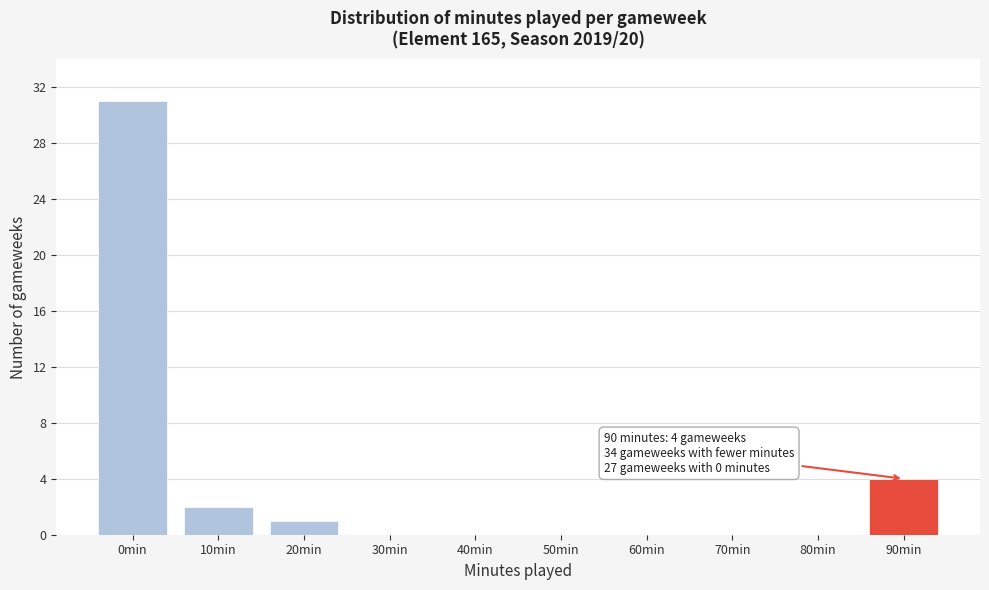

Reading left to right, what are all the values shown in this chart?

0min=31	10min=2	20min=1	30min=0	40min=0	50min=0	60min=0	70min=0	80min=0	90min=4